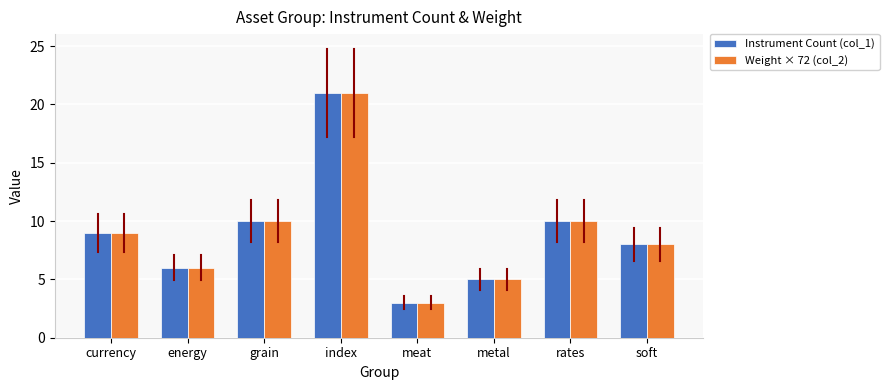

Which series changed the most between rates and soft?

Weight × 72 (col_2)